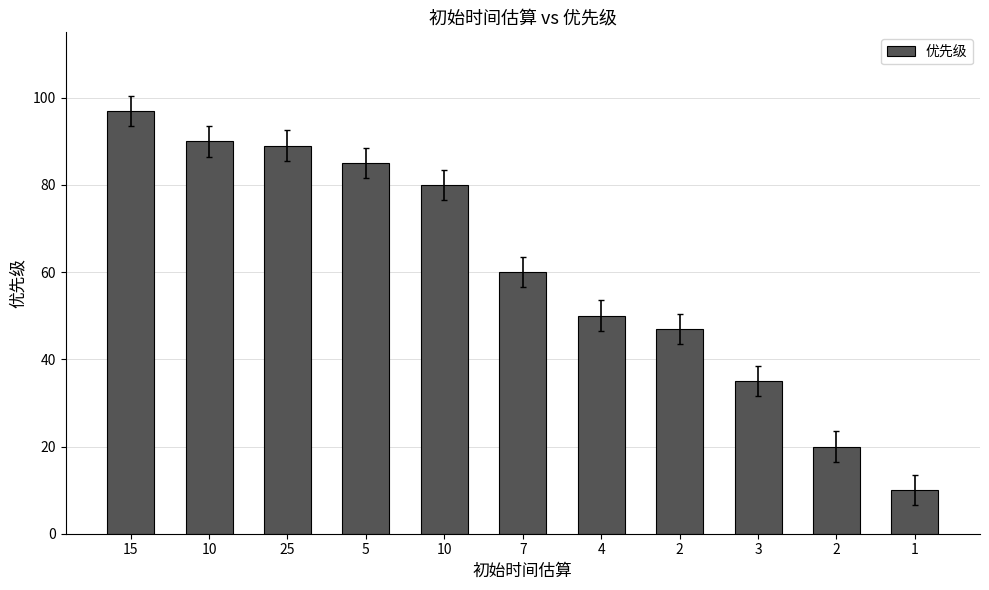

How many data points does each series have?

11